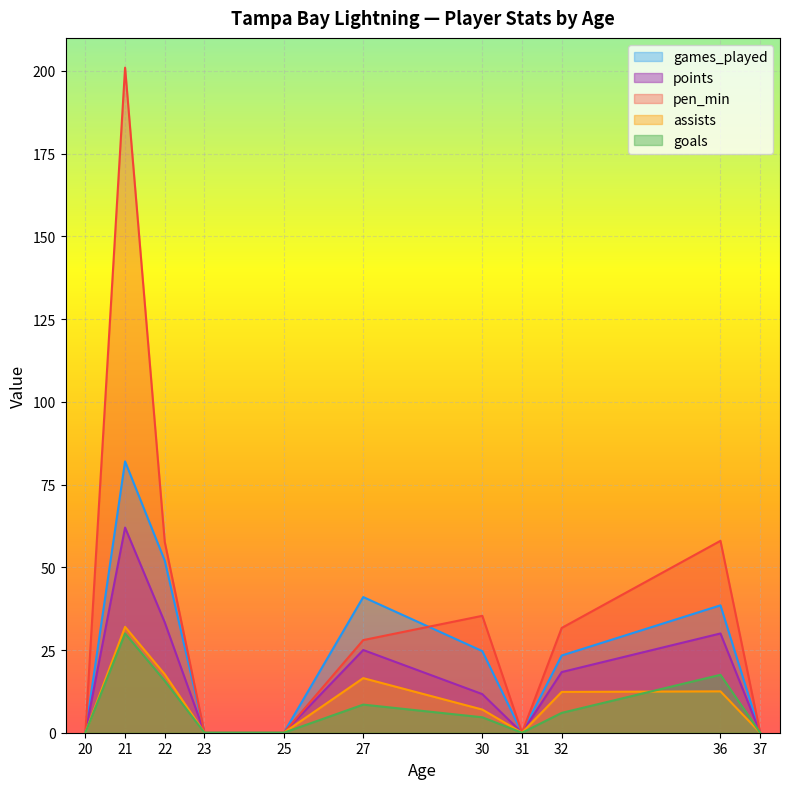

The value of games_played at 37 is 0.0. True or false?

True